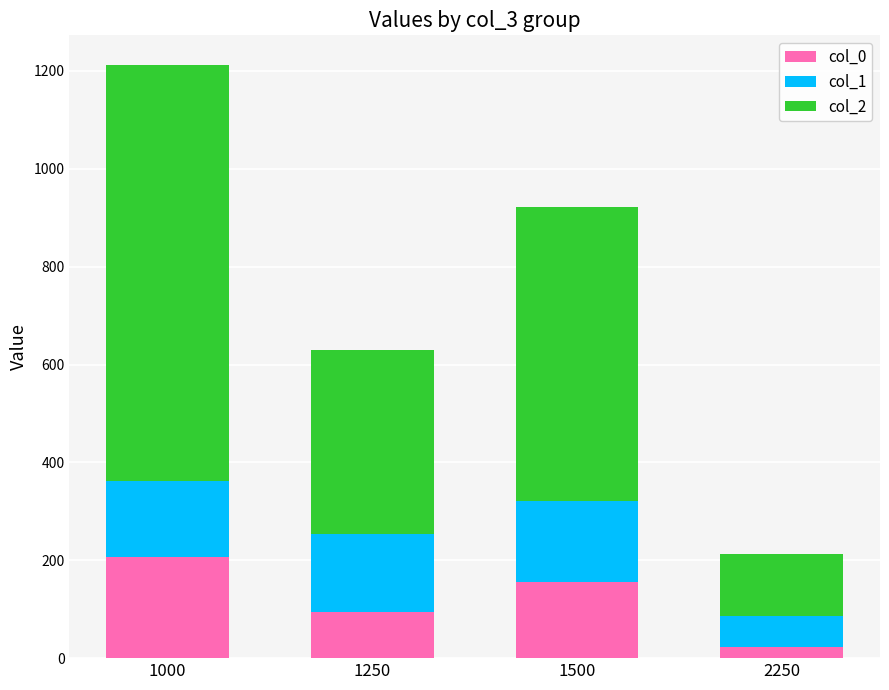

Is it true that col_0 equals 94.6 at 1250?

True